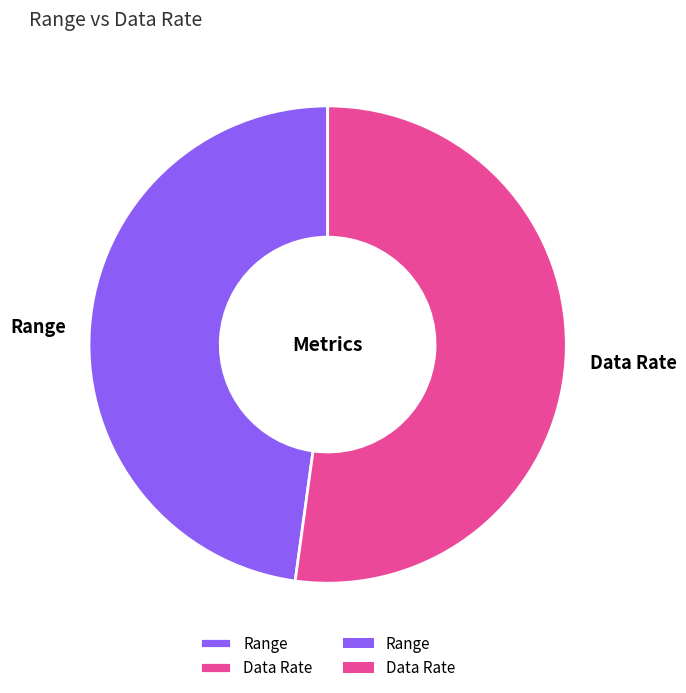

Which category has the biggest portion of the pie?

Data Rate